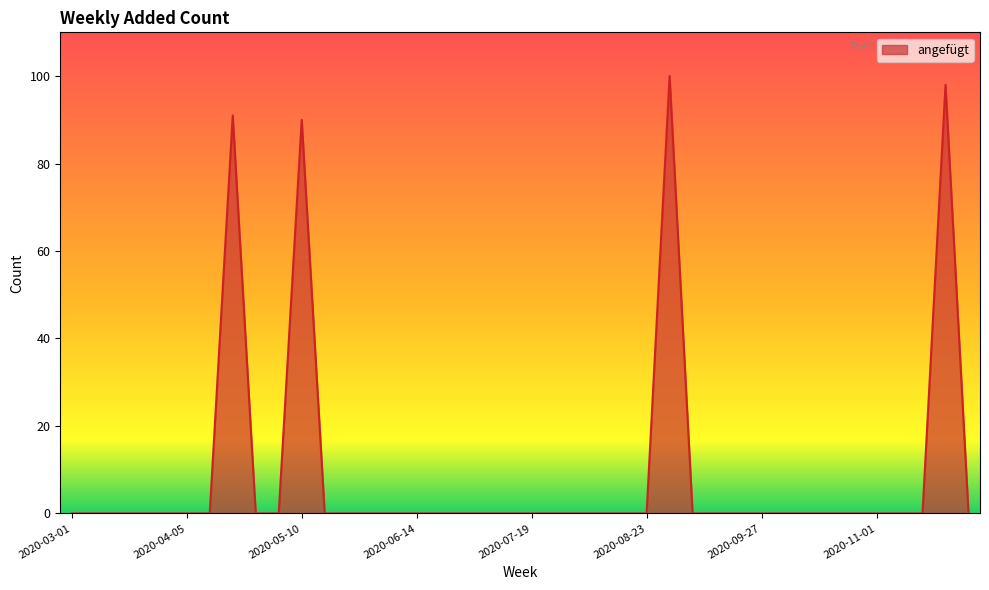

True or false: the data has more than 2 interior local peaks.

True